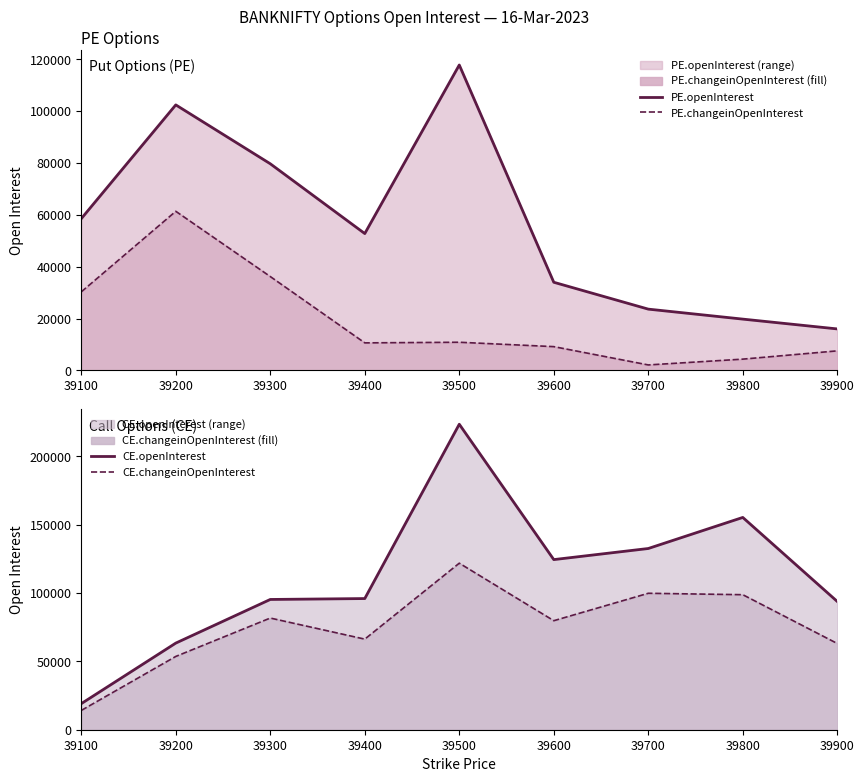

Does the chart have visible grid lines?

No